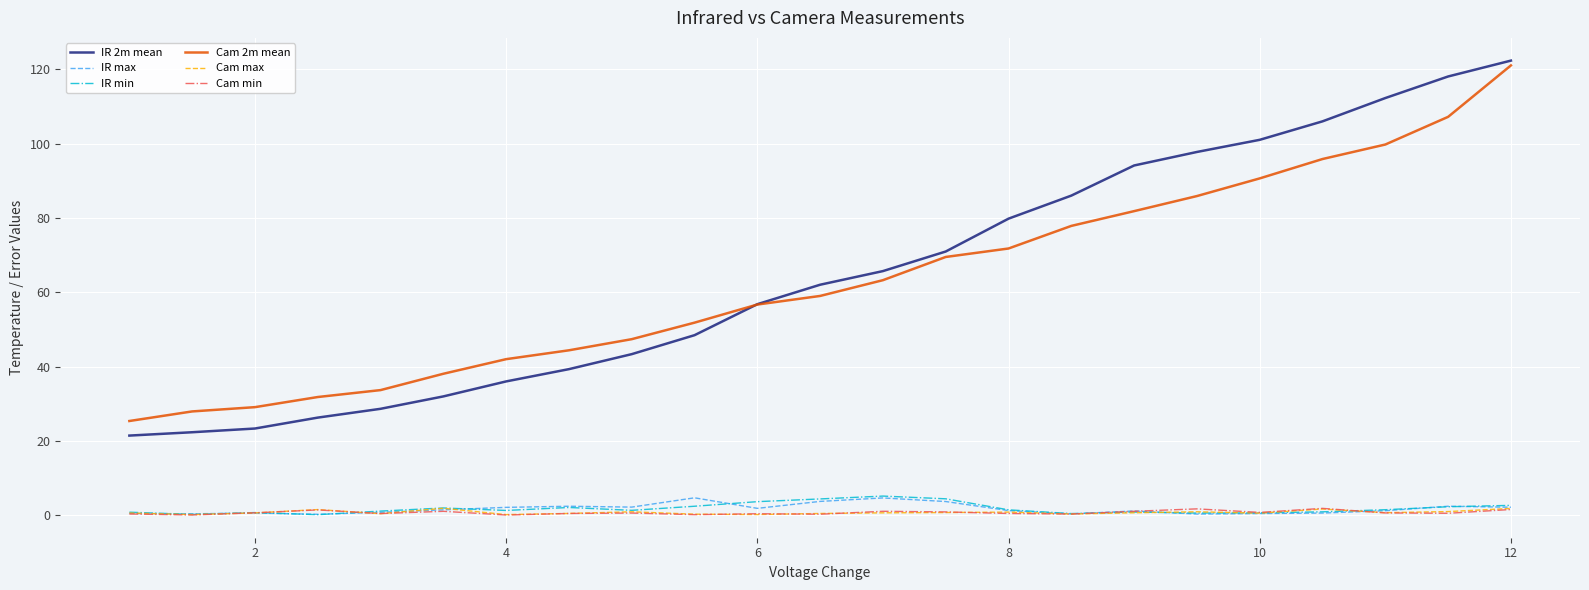

Which series has the widest spread of values?

IR 2m mean